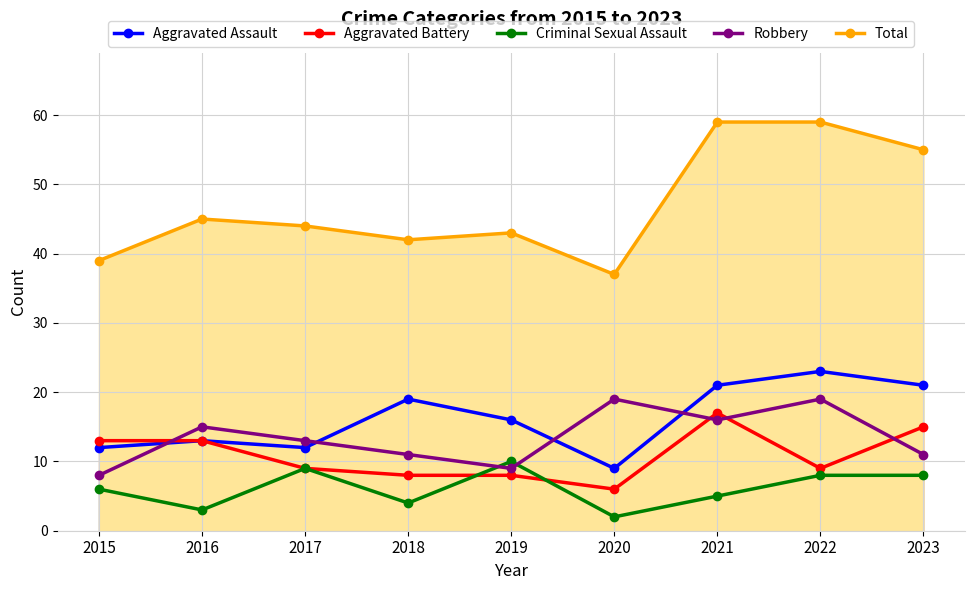

What is the value of the Aggravated Battery point at the 4th from the left?

8